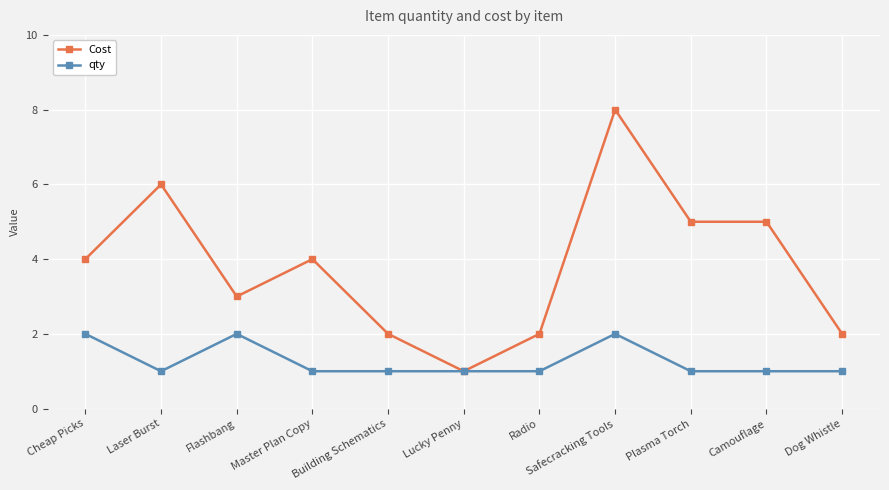

How many lines are shown in the chart?

2